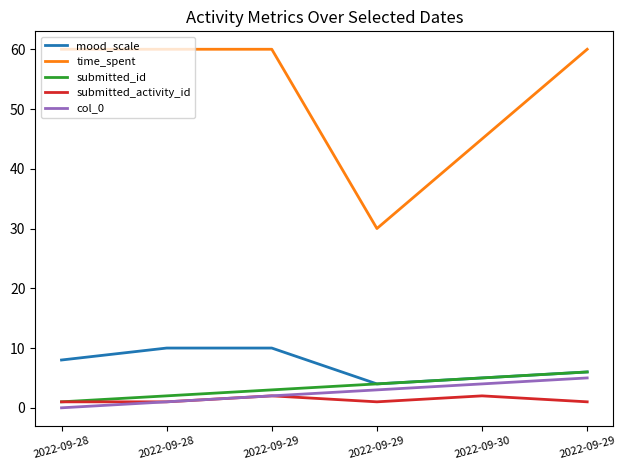

Is the value of time_spent at 2022-09-29 greater than the value of mood_scale at 2022-09-29?

Yes